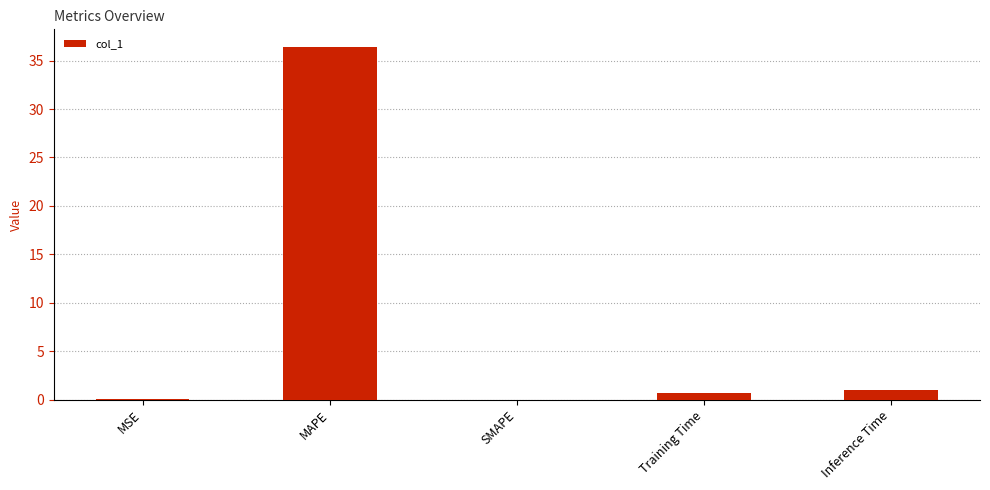

True or false: the data shows -24.8 at SMAPE.

False